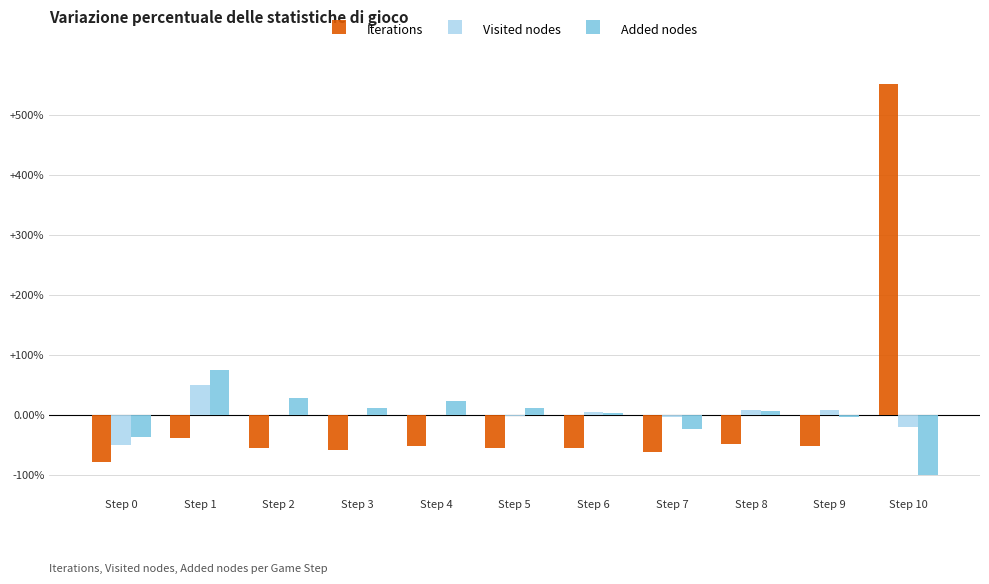

What is the highest value of the Iterations series?

551.3